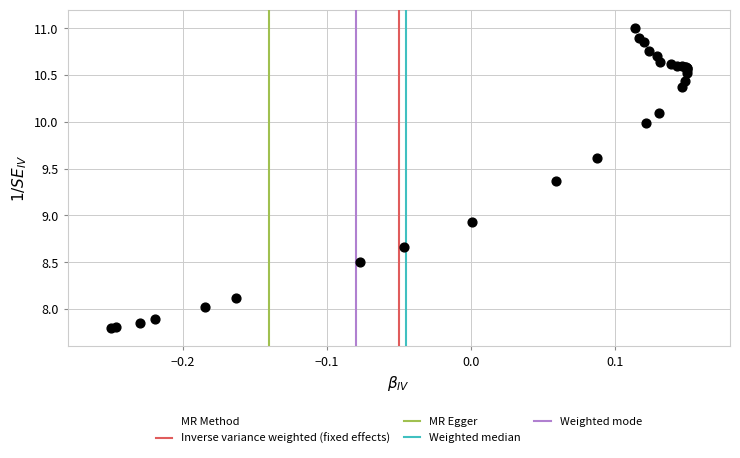

What Y value in the scatter plot is closest to 9?

8.9